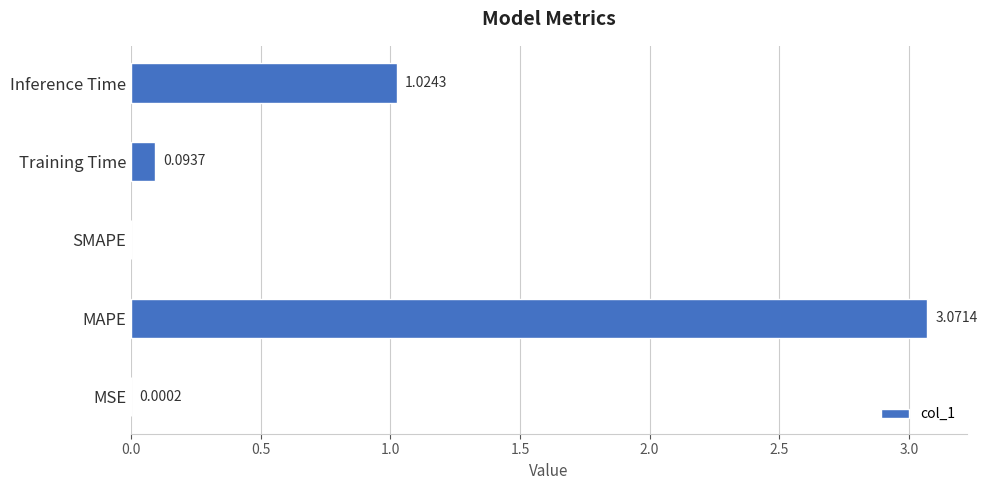

What is the sum of all values?

4.2